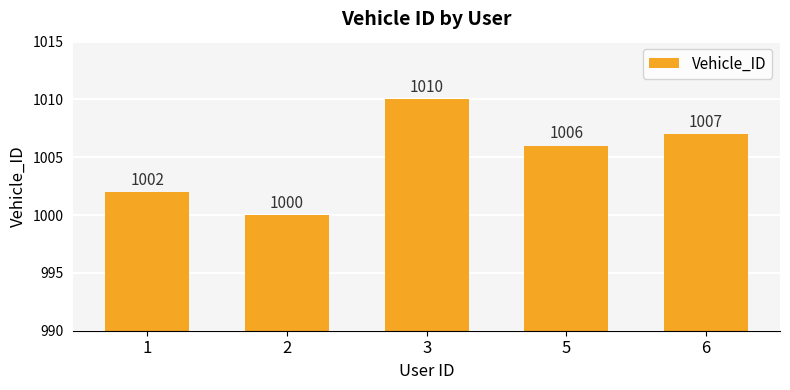

Which category has the lowest value across all series?

2